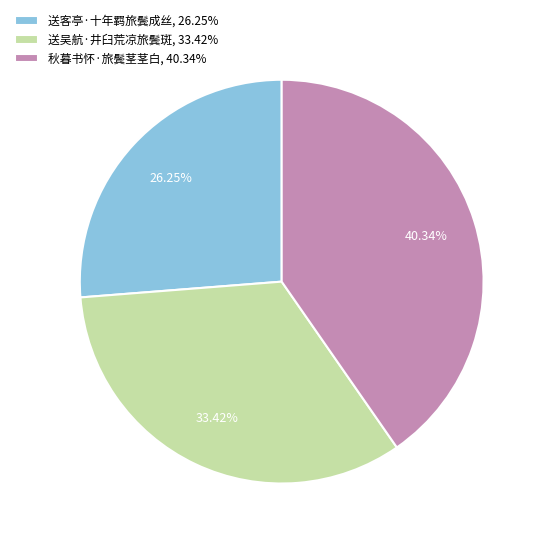

Combined, do 送吴航·井臼荒凉旅鬓斑 and 送客亭·十年羁旅鬓成丝 account for over 50%?

Yes